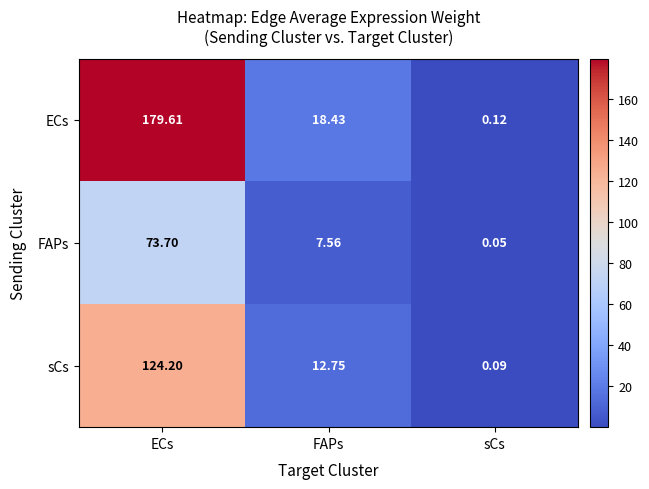

Rank the series by their average value, from lowest to highest.

FAPs, sCs, ECs